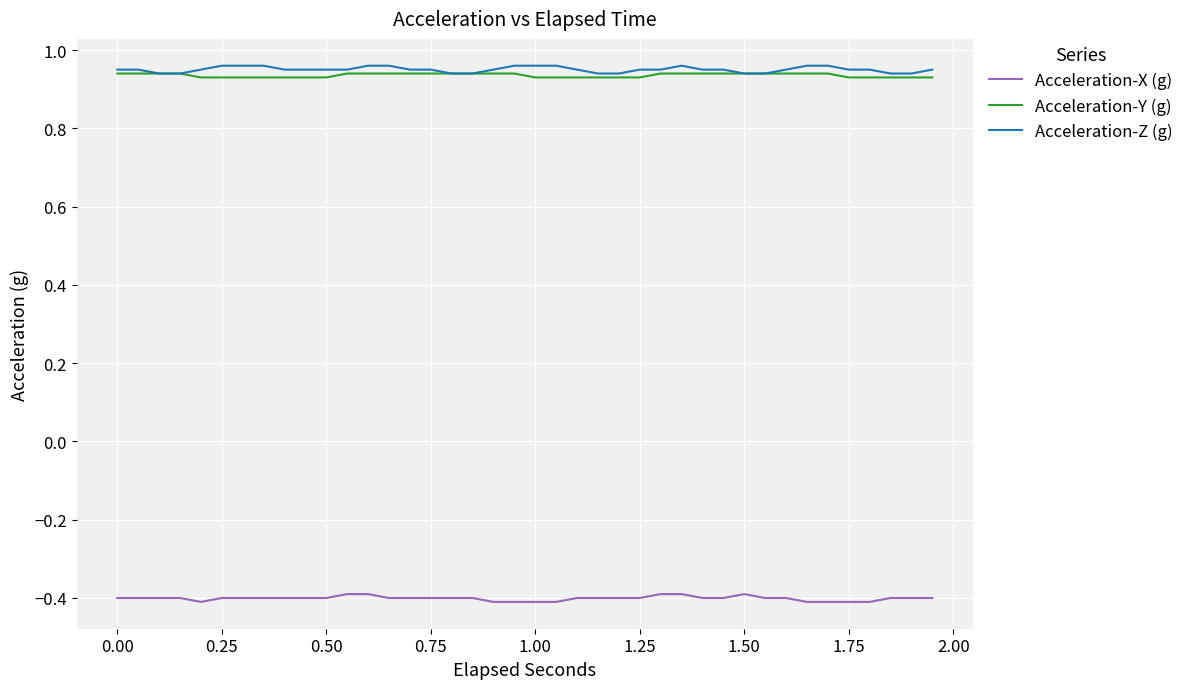

True or false: Acceleration-X (g) and Acceleration-Z (g) cross at least once.

False